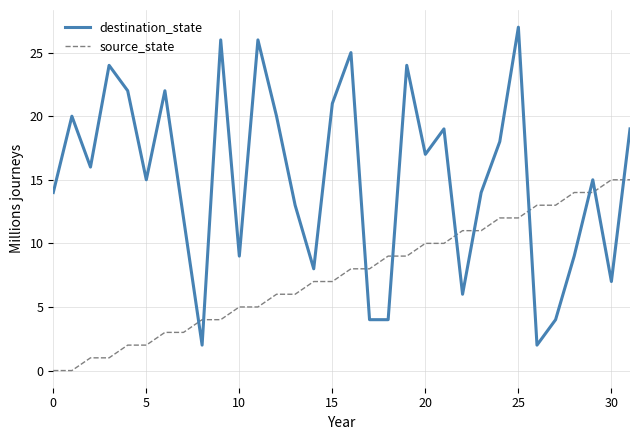

Which series has the widest spread of values?

destination_state